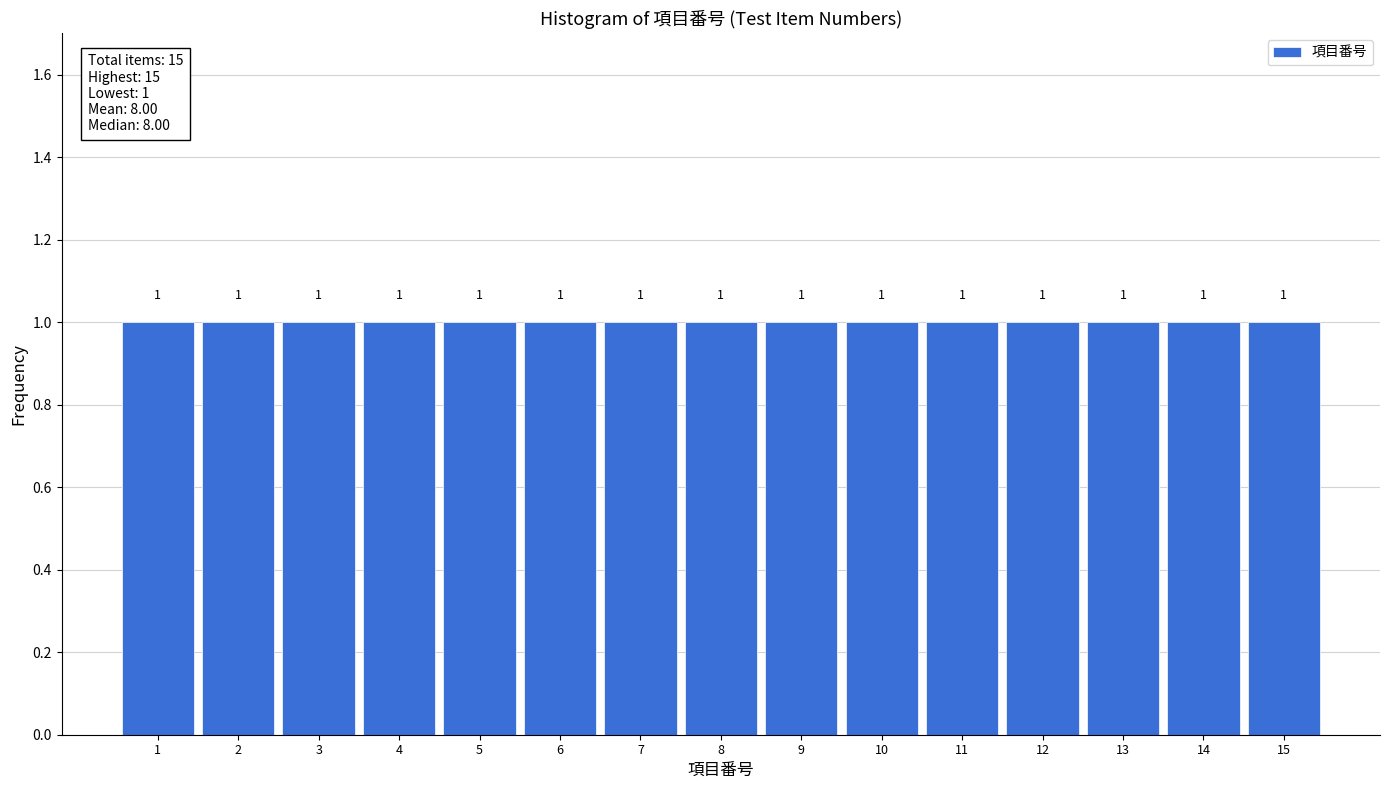

Reading left to right, list every bar in this chart as the range it spans on the x-axis followed by its height.

0.5 to 1.5: 1
1.5 to 2.5: 1
2.5 to 3.5: 1
3.5 to 4.5: 1
4.5 to 5.5: 1
5.5 to 6.5: 1
6.5 to 7.5: 1
7.5 to 8.5: 1
8.5 to 9.5: 1
9.5 to 10.5: 1
10.5 to 11.5: 1
11.5 to 12.5: 1
12.5 to 13.5: 1
13.5 to 14.5: 1
14.5 to 15.5: 1